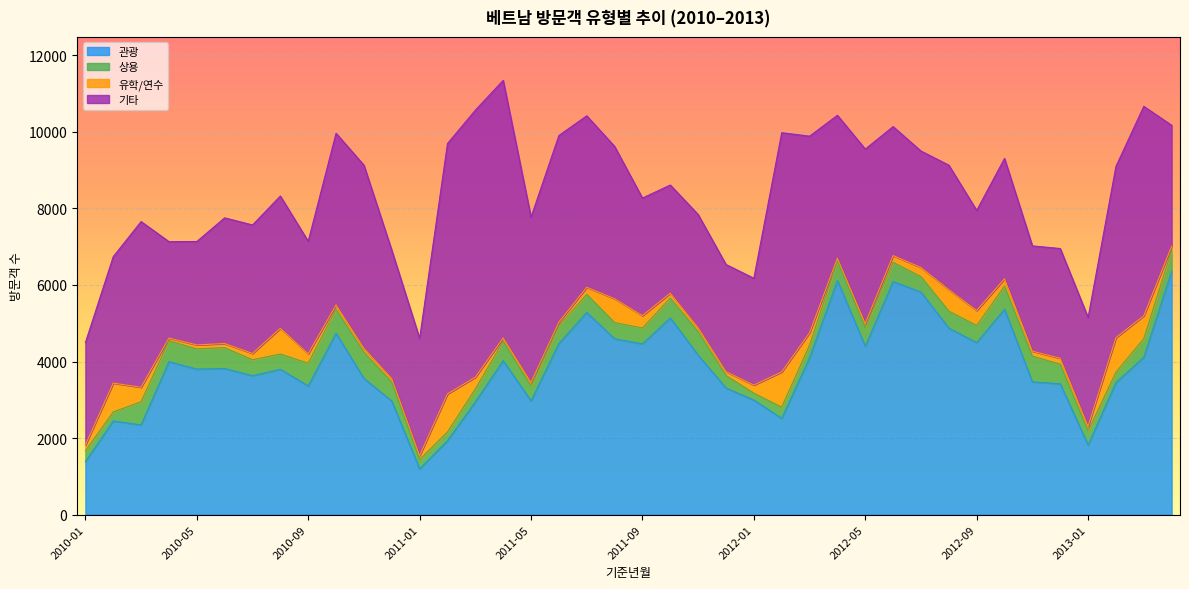

Reading left to right, transcribe all the data shown in this chart.

관광: 1384	2447	2343	3996	3803	3817	3631	3797	3362	4737	3557	2968	1198	1931	2945	4022	2971	4470	5283	4595	4460	5139	4167	3308	2993	2515	4095	6115	4398	6090	5814	4874	4493	5368	3468	3418	1818	3450	4111	6357
상용: 284	235	607	547	527	547	414	400	594	628	686	494	240	229	338	506	387	465	473	423	416	520	615	328	180	294	333	517	486	501	404	444	448	602	672	513	366	272	488	539
유학/연수: 150	755	378	70	104	106	166	671	245	114	102	93	105	995	307	88	94	93	183	622	323	125	99	100	211	920	323	67	108	177	237	558	391	192	130	154	120	902	595	115
기타: 2676	3303	4328	2519	2701	3284	3356	3455	2941	4484	4785	3353	3061	6539	6975	6729	4320	4876	4480	3980	3071	2827	2959	2799	2791	6248	5136	3733	4558	3369	3043	3254	2616	3143	2751	2867	2848	4474	5472	3161